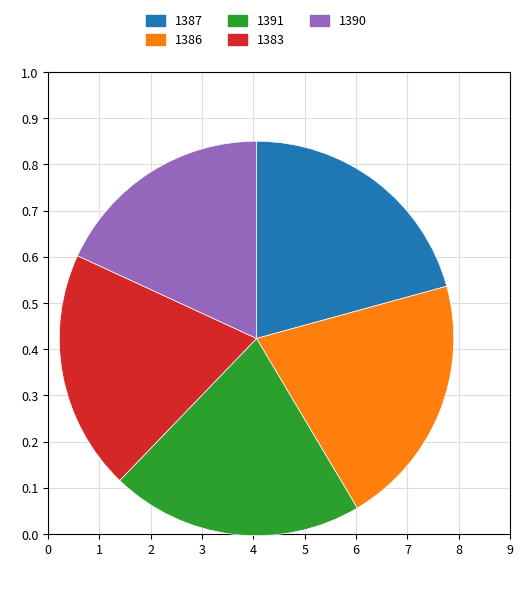

What is the smallest slice in the pie chart?

1390